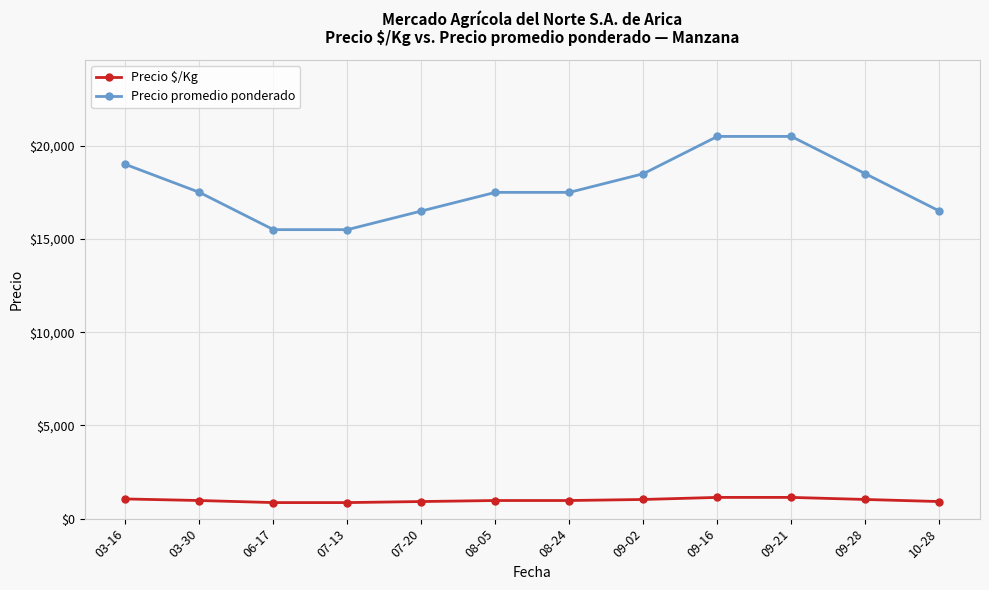

What is the smallest value displayed?

861